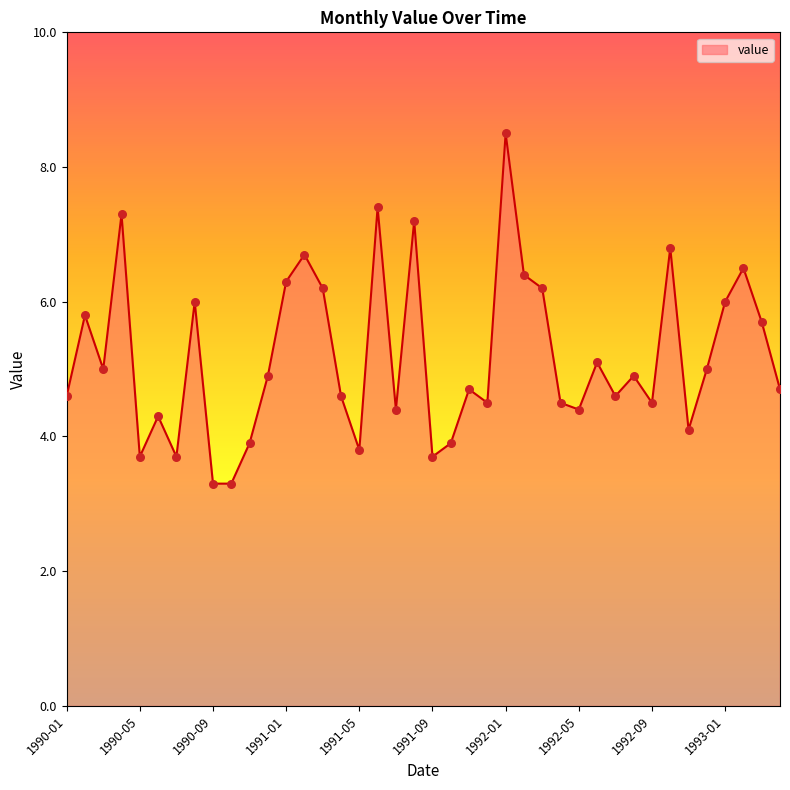

What is the difference between the maximum and minimum values?

5.2